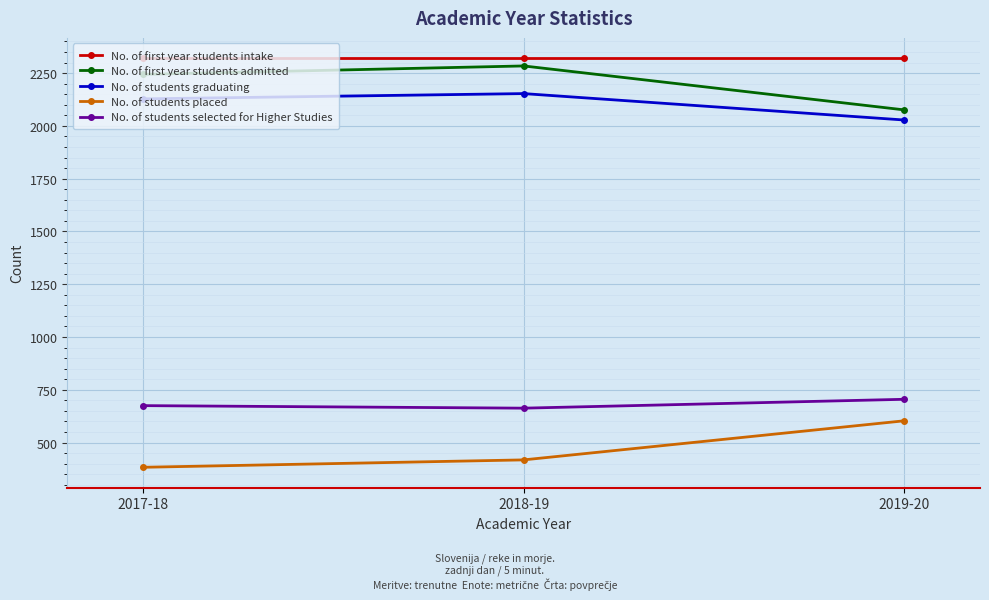

What is the label of the 3rd point from the right?

2017-18